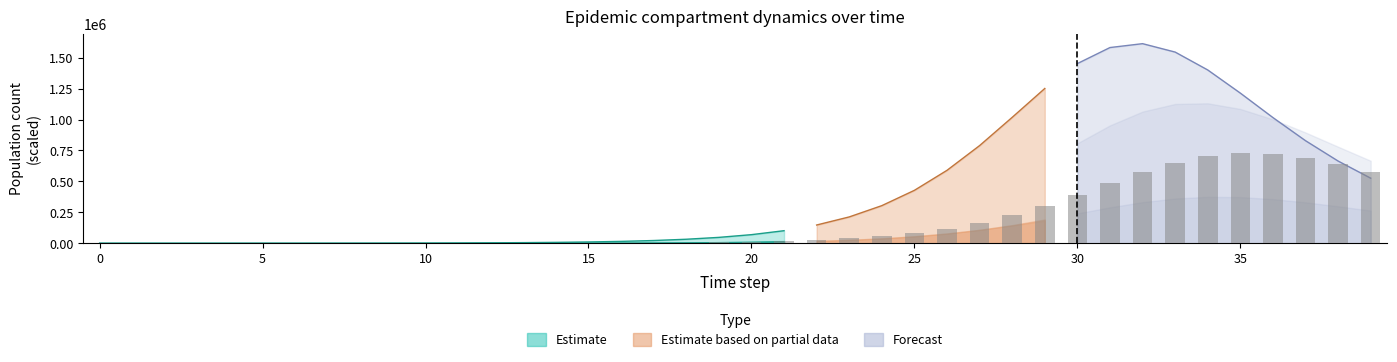

What is the total value across all series at 0?

5.0